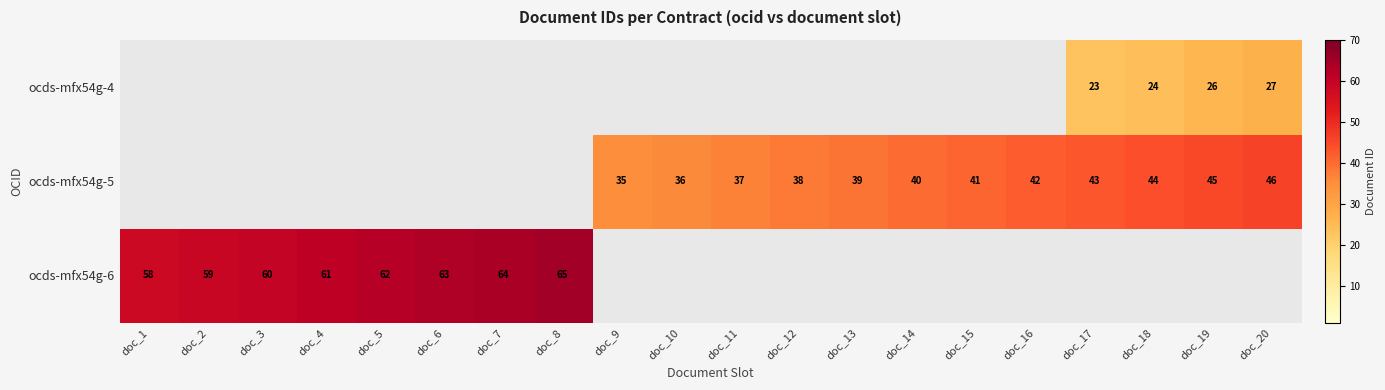

At how many categories does at least one series exceed 25?

20